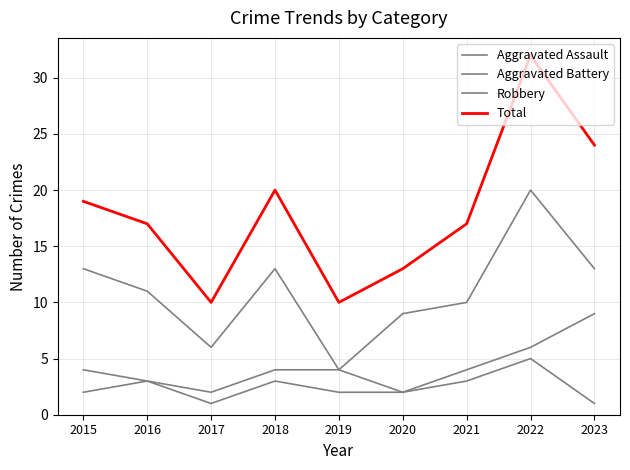

Is this an area chart (filled region under the line)?

No